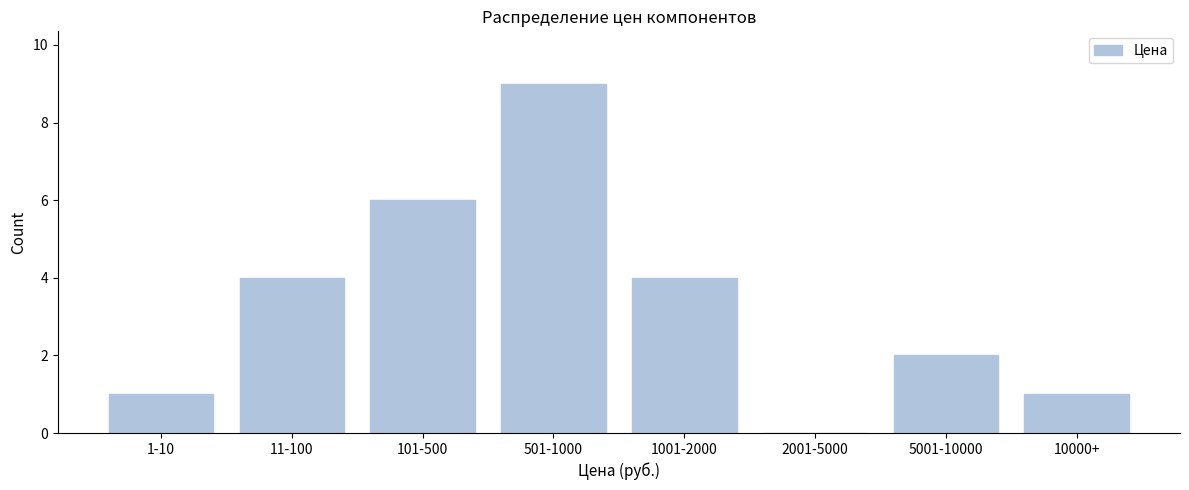

Reading left to right, list all the values displayed in this chart.

1-10=1	11-100=4	101-500=6	501-1000=9	1001-2000=4	2001-5000=0	5001-10000=2	10000+=1